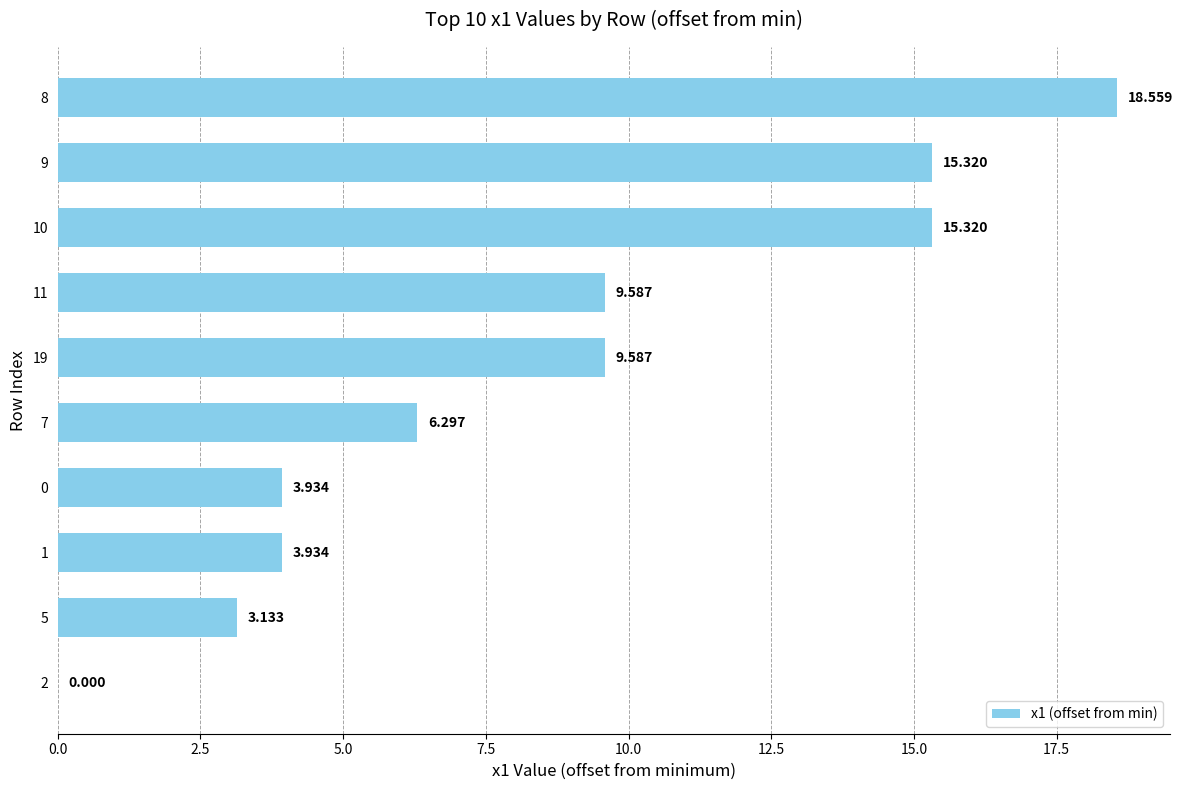

How many series are shown in this chart?

1